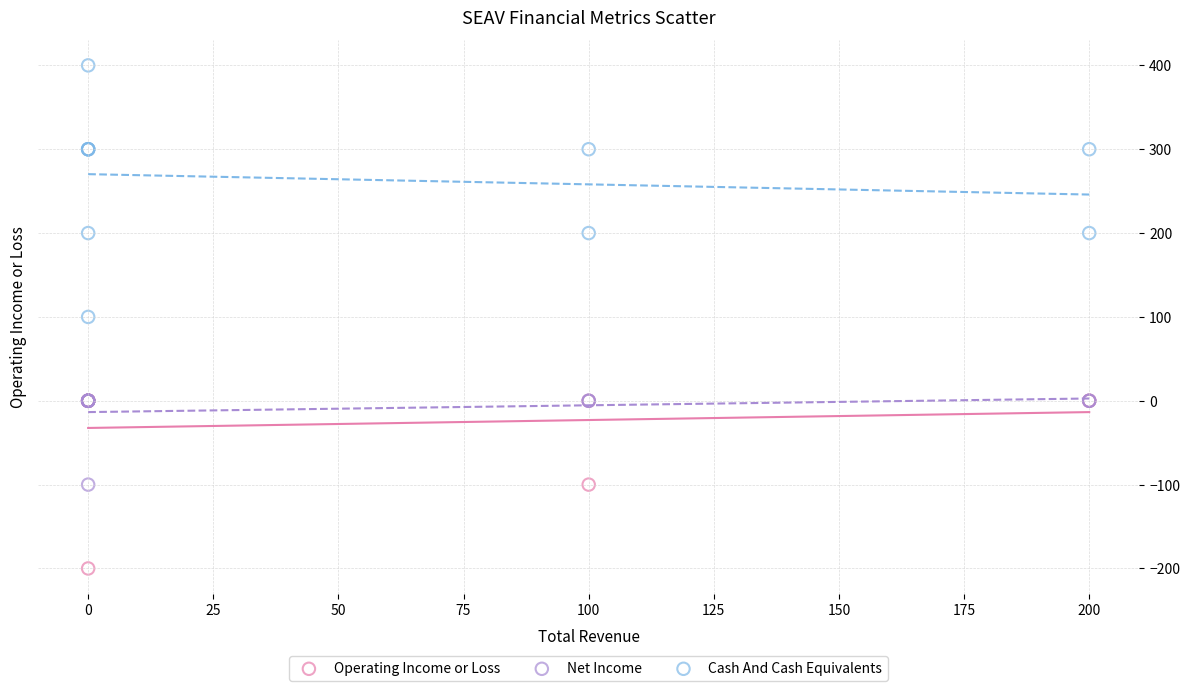

What are all the series names shown in the legend?

Operating Income or Loss, Net Income, Cash And Cash Equivalents